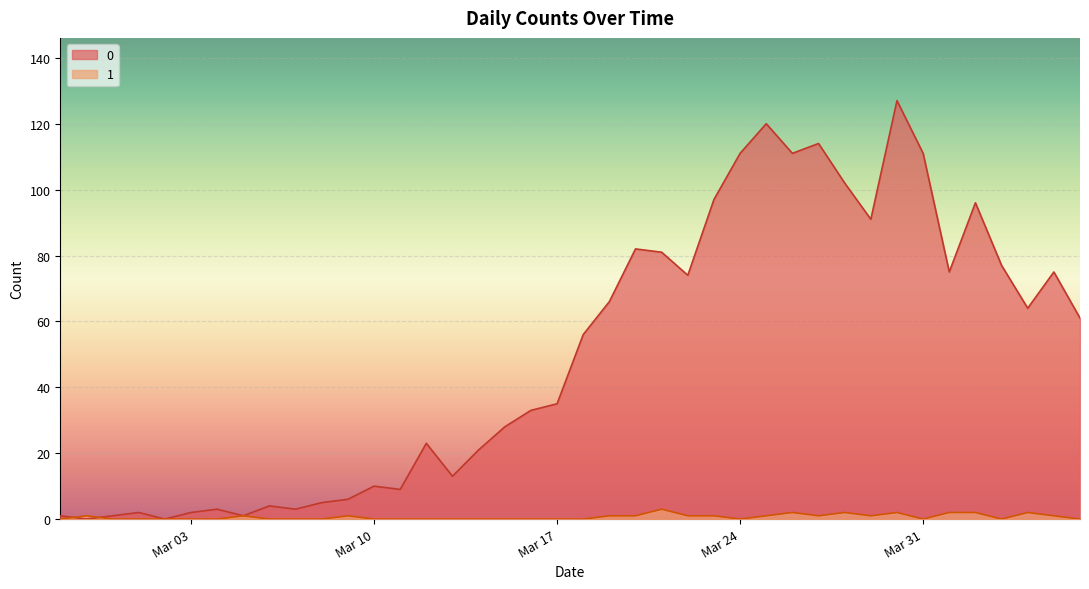

The 0 series shows 96 at 2020-04-02. True or false?

True